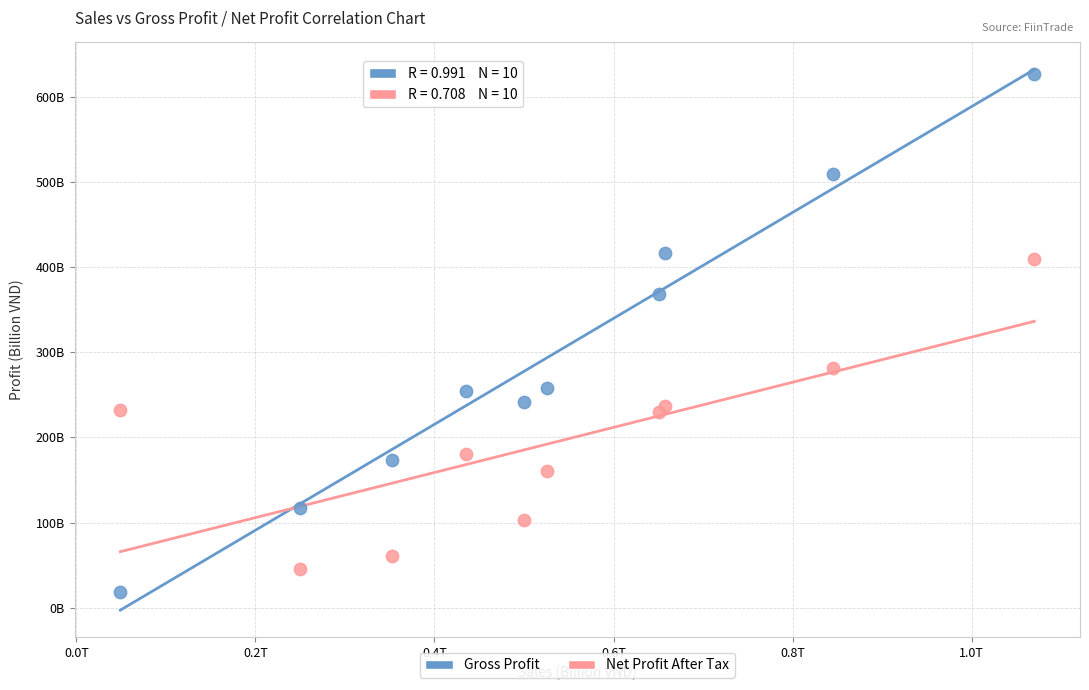

What are all the series names shown in the legend?

Gross Profit, Net Profit After Tax